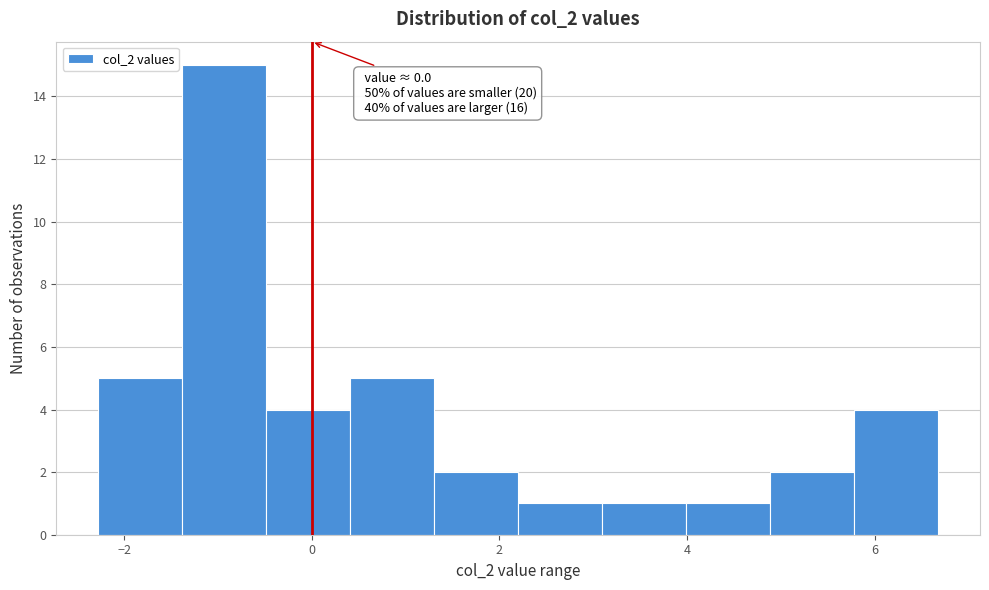

Which range on the x-axis has the tallest bar?

-1.4 to -0.4